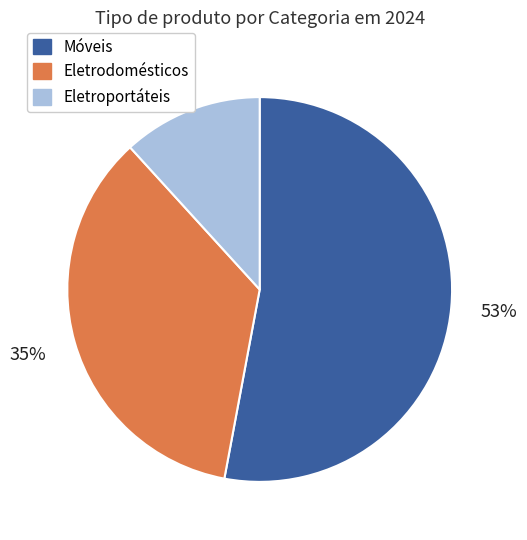

To the nearest percent, what is the average slice percentage?

33%